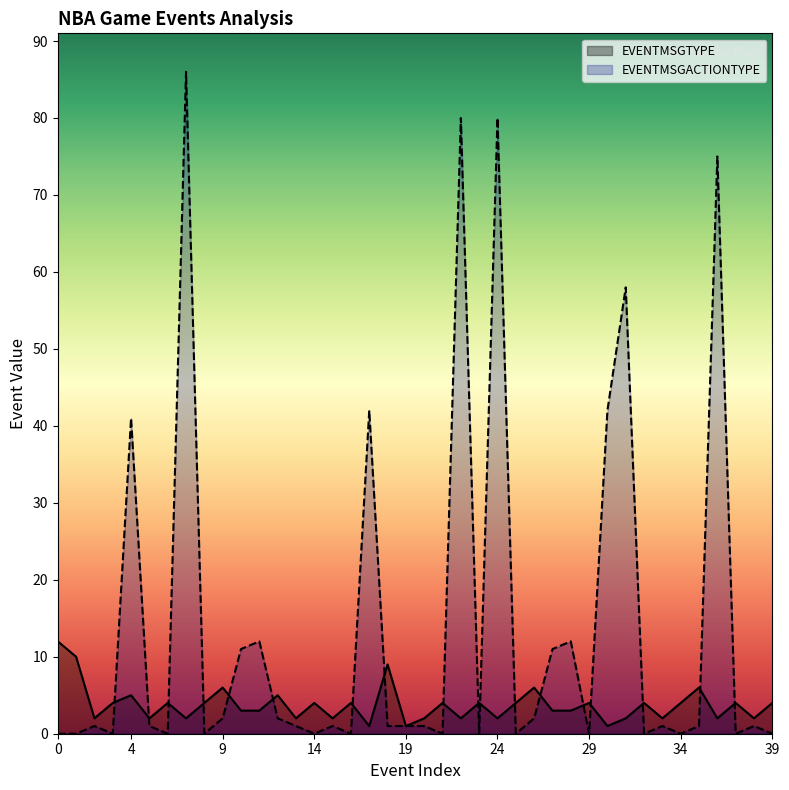

Reading left to right, what are all the values shown in this chart?

EVENTMSGTYPE: 12	10	2	4	5	2	4	2	4	6	3	3	5	2	4	2	4	1	9	1	2	4	2	4	2	4	6	3	3	4	1	2	4	2	4	6	2	4	2	4
EVENTMSGACTIONTYPE: 0	0	1	0	41	1	0	86	0	2	11	12	2	1	0	1	0	42	1	1	1	0	80	0	80	0	2	11	12	0	42	58	0	1	0	1	75	0	1	0